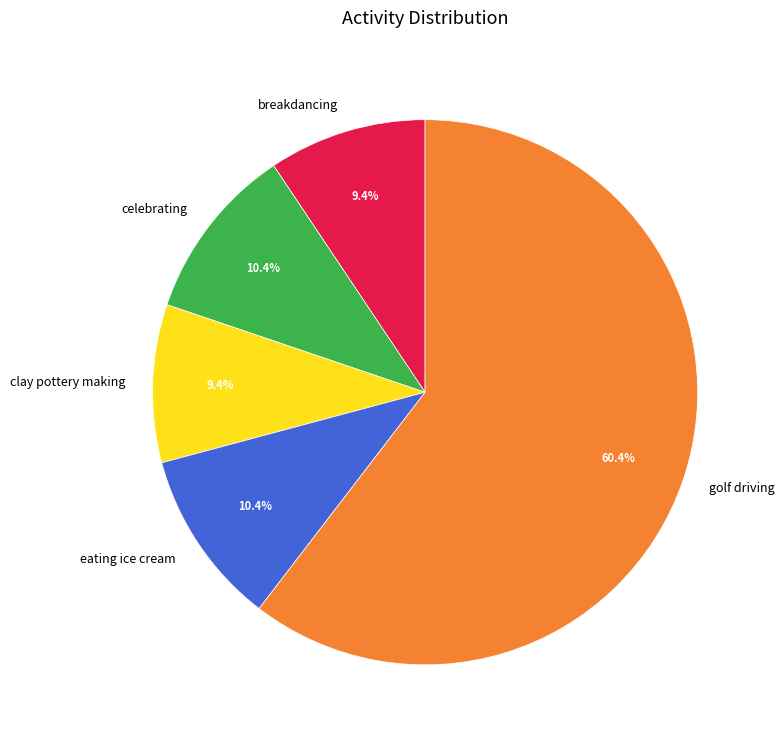

Is there any slice that represents more than half of the pie?

Yes